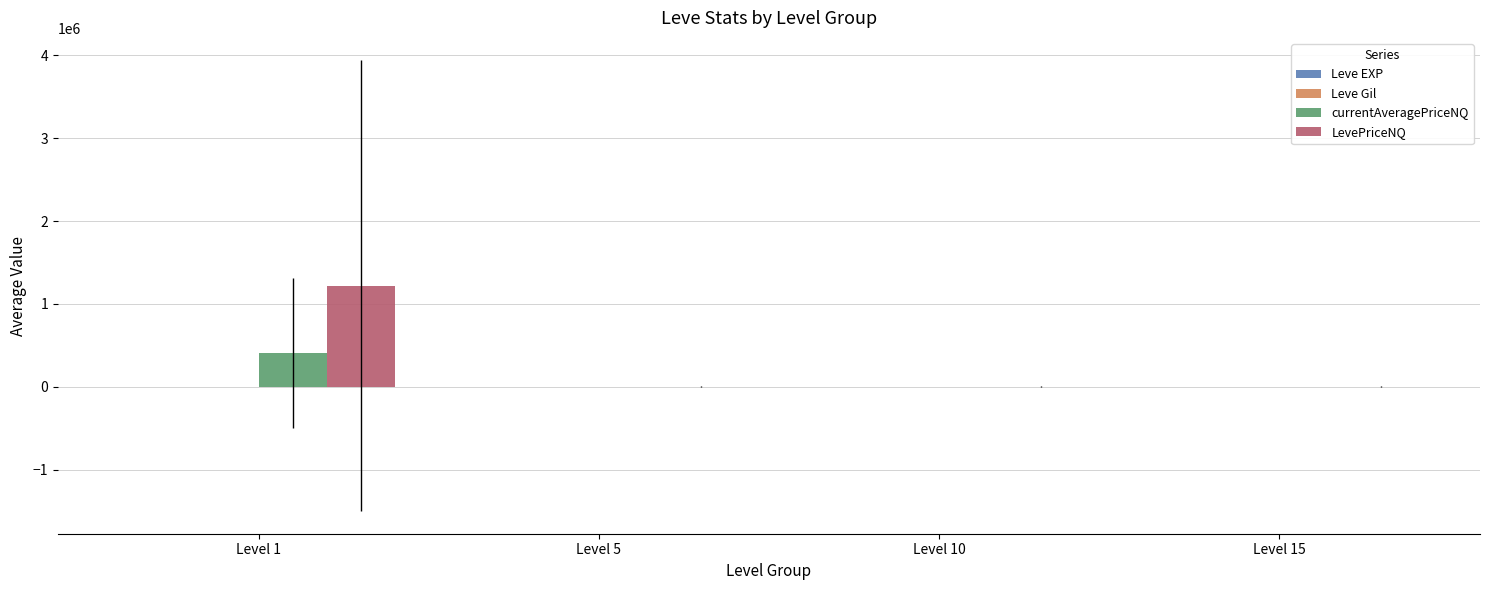

At which category is the sum across all series the highest?

Level 1